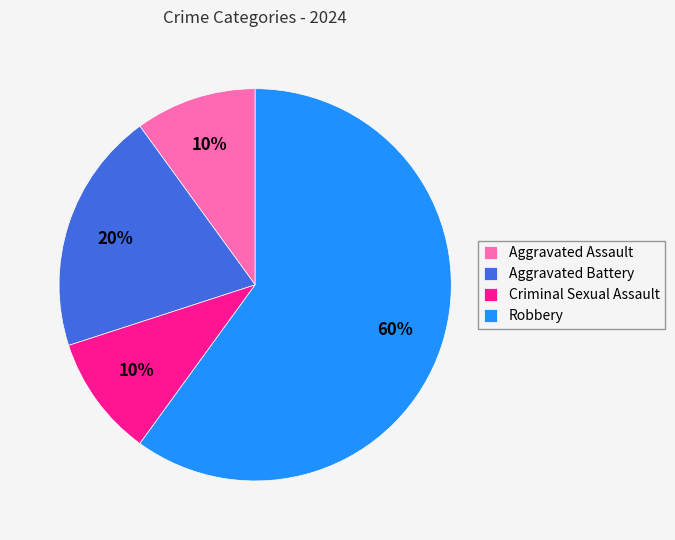

To the nearest percent, what percentage of the pie is Robbery?

60%